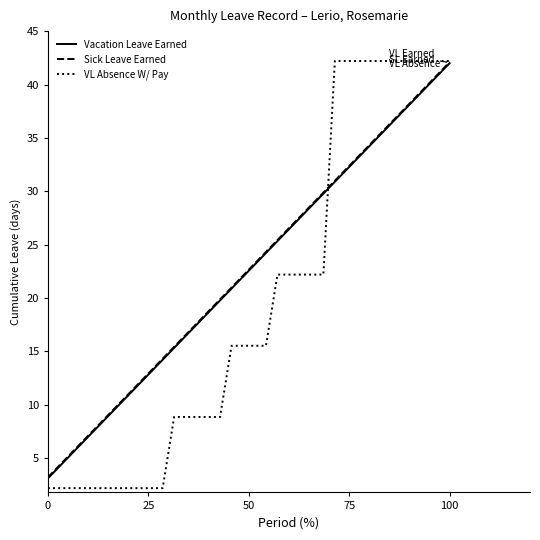

What is the smallest value displayed?

2.2